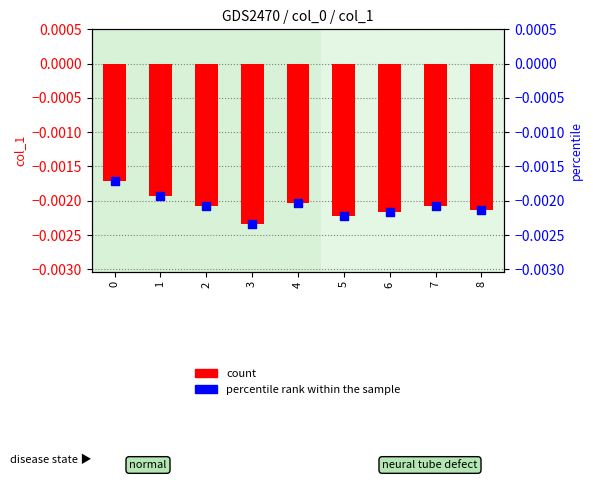

Which series has the widest spread of Y values?

count